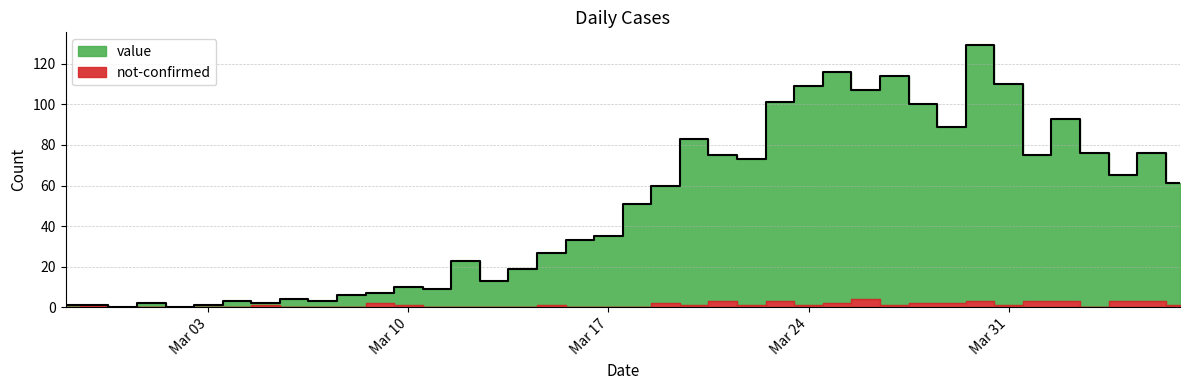

Rank the categories by value from highest to lowest.

2020-03-30, 2020-03-25, 2020-03-27, 2020-03-31, 2020-03-24, 2020-03-26, 2020-03-23, 2020-03-28, 2020-04-02, 2020-03-29, 2020-03-20, 2020-04-03, 2020-04-05, 2020-03-21, 2020-04-01, 2020-03-22, 2020-04-04, 2020-04-06, 2020-03-19, 2020-03-18, 2020-03-17, 2020-03-16, 2020-03-15, 2020-03-12, 2020-03-14, 2020-03-13, 2020-03-10, 2020-03-11, 2020-03-09, 2020-03-08, 2020-03-06, 2020-03-04, 2020-03-07, 2020-03-01, 2020-03-05, 2020-02-27, 2020-02-28, 2020-03-03, 2020-02-29, 2020-03-02